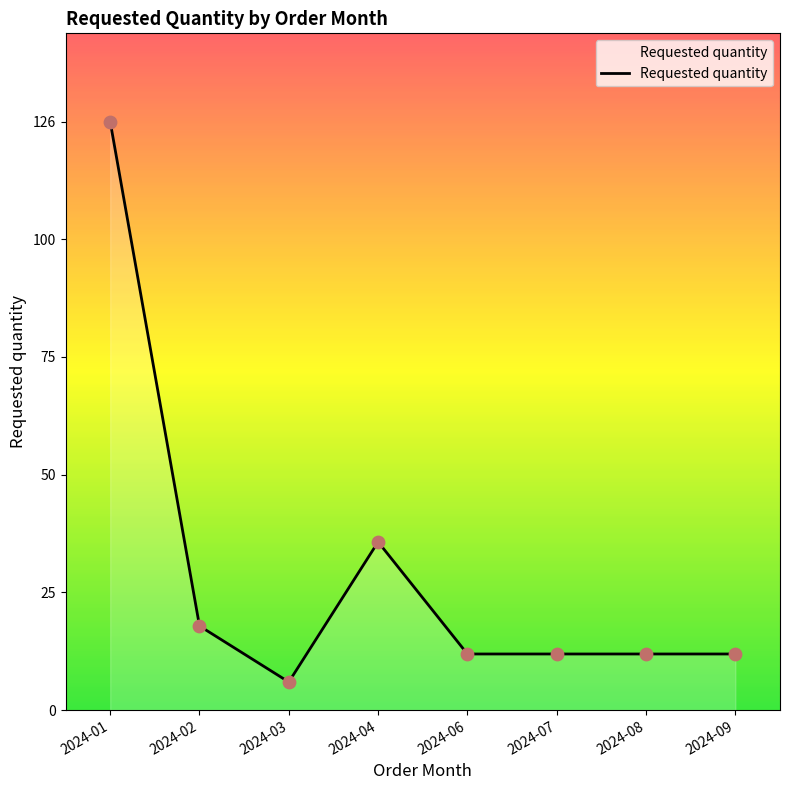

What is the ratio of the value at 2024-09 to the value at 2024-06?

1.0